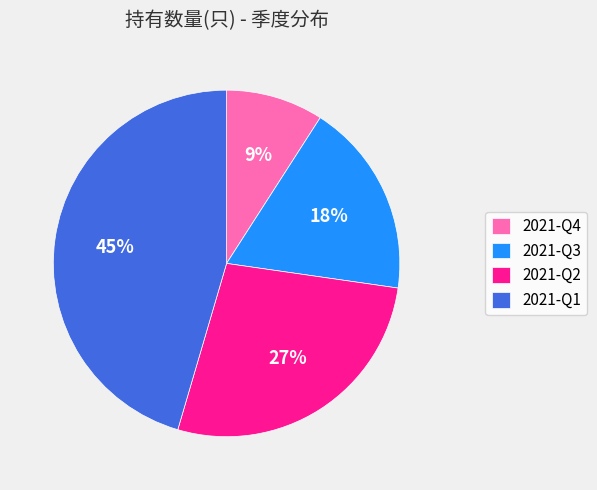

What is the smallest slice in the pie chart?

2021-Q4